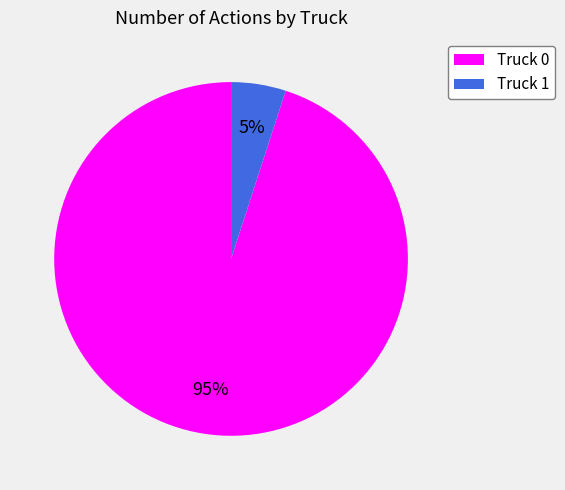

Is it true that Truck 1 is 17% of the pie?

False